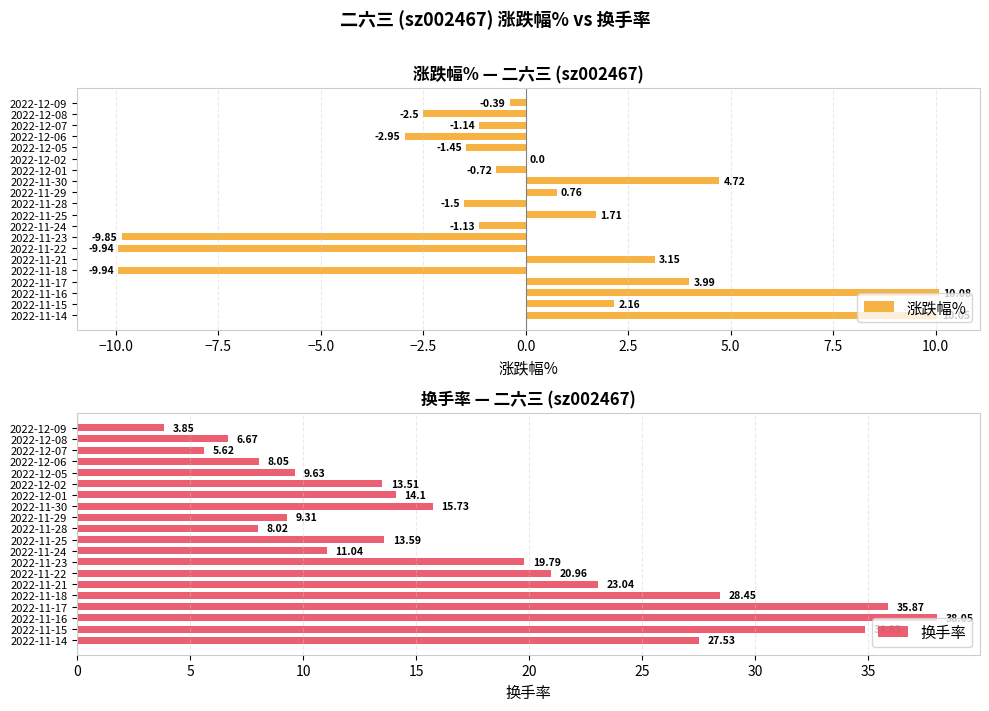

What is the sum of the 涨跌幅% values at 2022-11-16 and 2022-12-08?

7.6